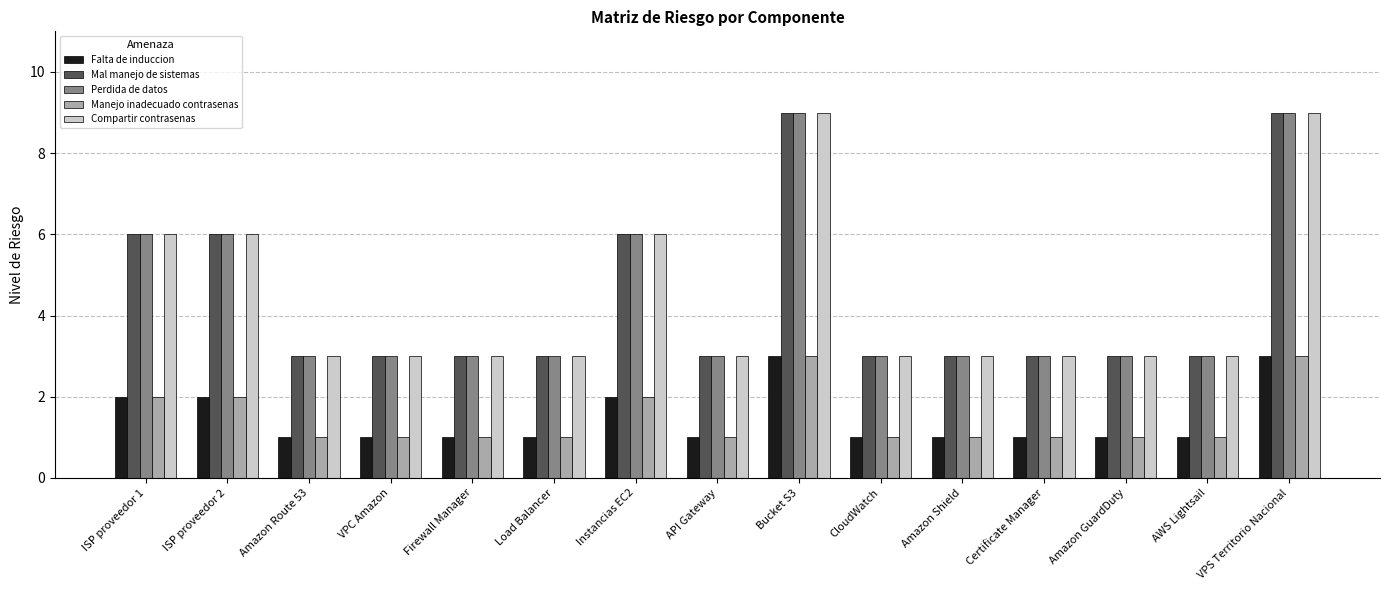

What is the label of the 15th bar from the left?

VPS Territorio Nacional